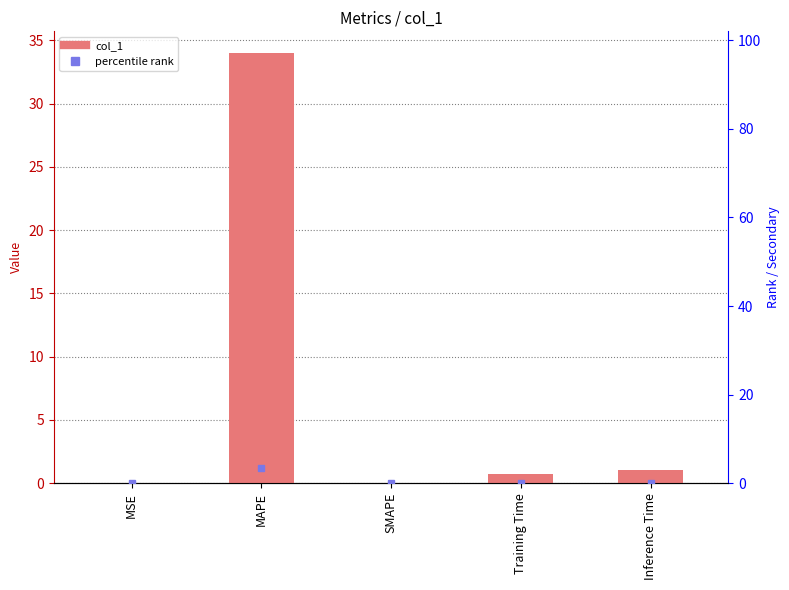

Reading left to right, list all the values displayed in this chart.

col_1: 0.0	34.0	0.0	0.8	1.0
percentile rank: 0.0	3.4	0.0	0.1	0.1